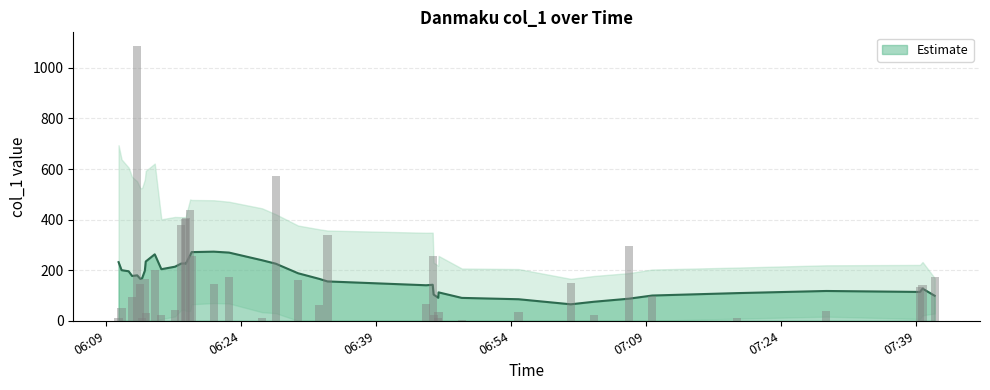

List the labels in order of value, smallest first.

2018-08-17 06:11:32, 2018-08-17 06:48:32, 2018-08-17 07:19:05, 2018-08-17 06:13:02, 2018-08-17 06:45:55, 2018-08-17 06:26:21, 2018-08-17 06:10:25, 2018-08-17 07:03:13, 2018-08-17 06:45:24, 2018-08-17 06:15:10, 2018-08-17 06:13:26, 2018-08-17 06:54:50, 2018-08-17 06:45:57, 2018-08-17 07:29:00, 2018-08-17 06:16:41, 2018-08-17 06:10:45, 2018-08-17 06:32:42, 2018-08-17 06:44:34, 2018-08-17 06:11:55, 2018-08-17 07:09:41, 2018-08-17 07:39:25, 2018-08-17 07:39:42, 2018-08-17 06:12:50, 2018-08-17 06:20:59, 2018-08-17 07:00:38, 2018-08-17 06:30:21, 2018-08-17 06:13:20, 2018-08-17 06:22:41, 2018-08-17 07:41:03, 2018-08-17 06:14:26, 2018-08-17 06:18:32, 2018-08-17 06:45:18, 2018-08-17 07:07:05, 2018-08-17 06:33:37, 2018-08-17 06:17:22, 2018-08-17 06:17:45, 2018-08-17 06:17:52, 2018-08-17 06:18:22, 2018-08-17 06:27:53, 2018-08-17 06:12:29